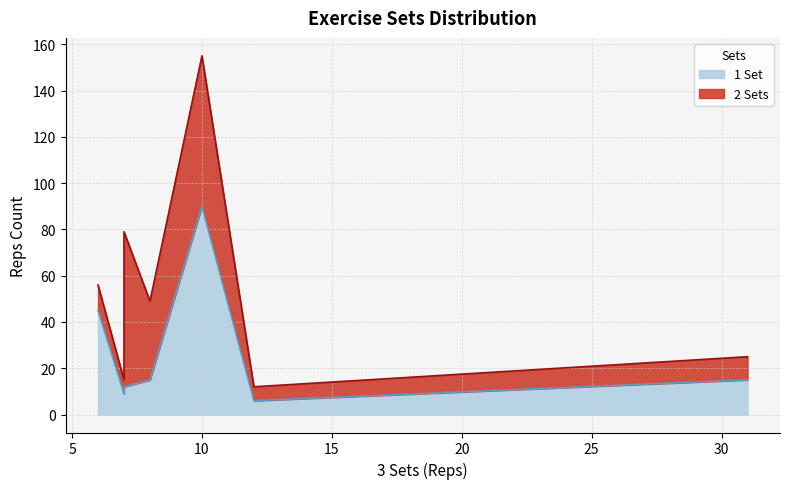

List the series in order of their overall mean, lowest first.

1 Set, 2 Sets